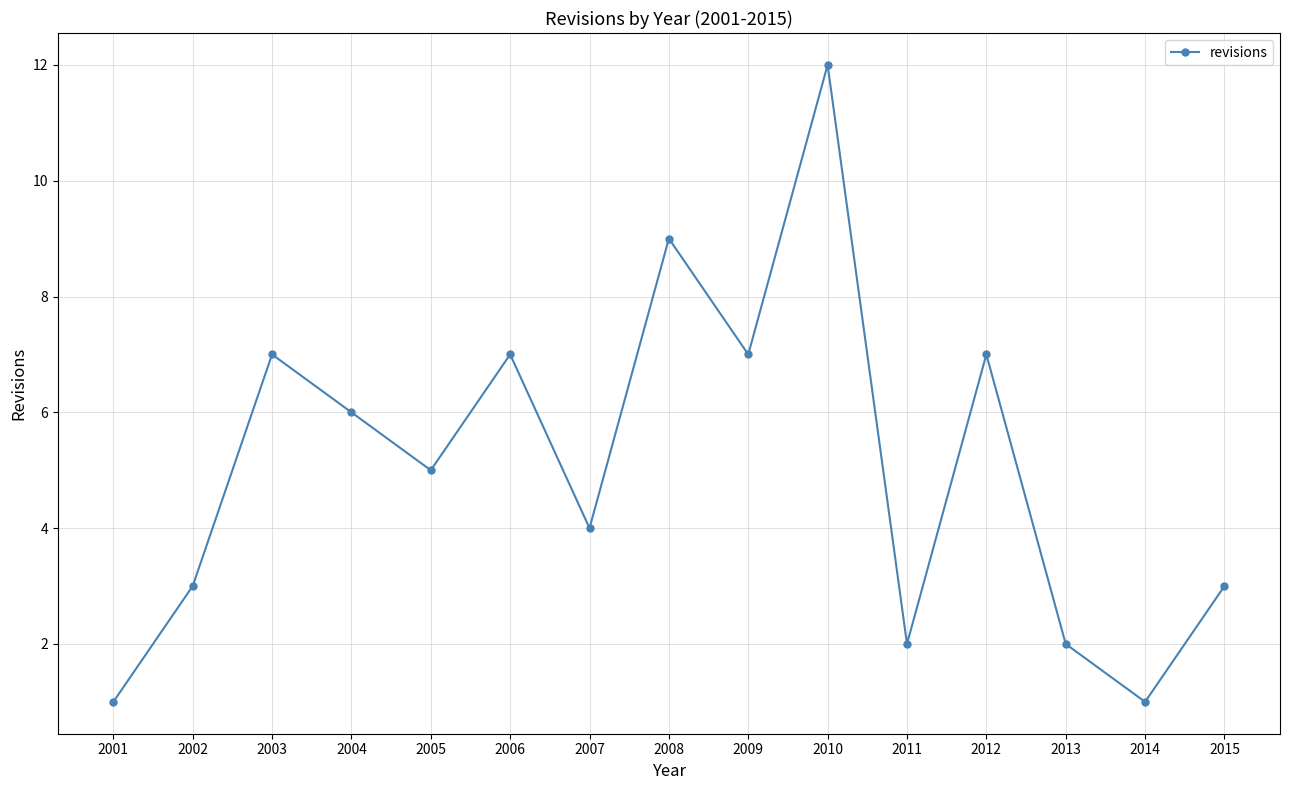

What is the value of the 10th point from the left?

12